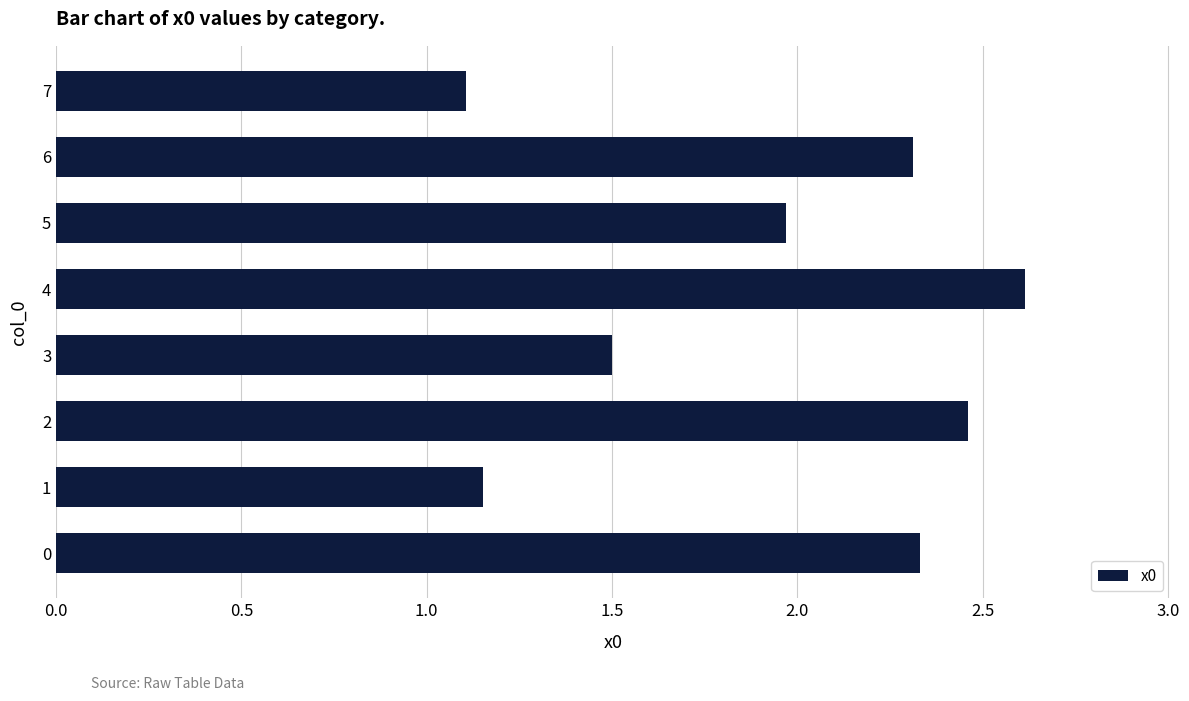

Is it true that the value at 4 is 2.6?

True